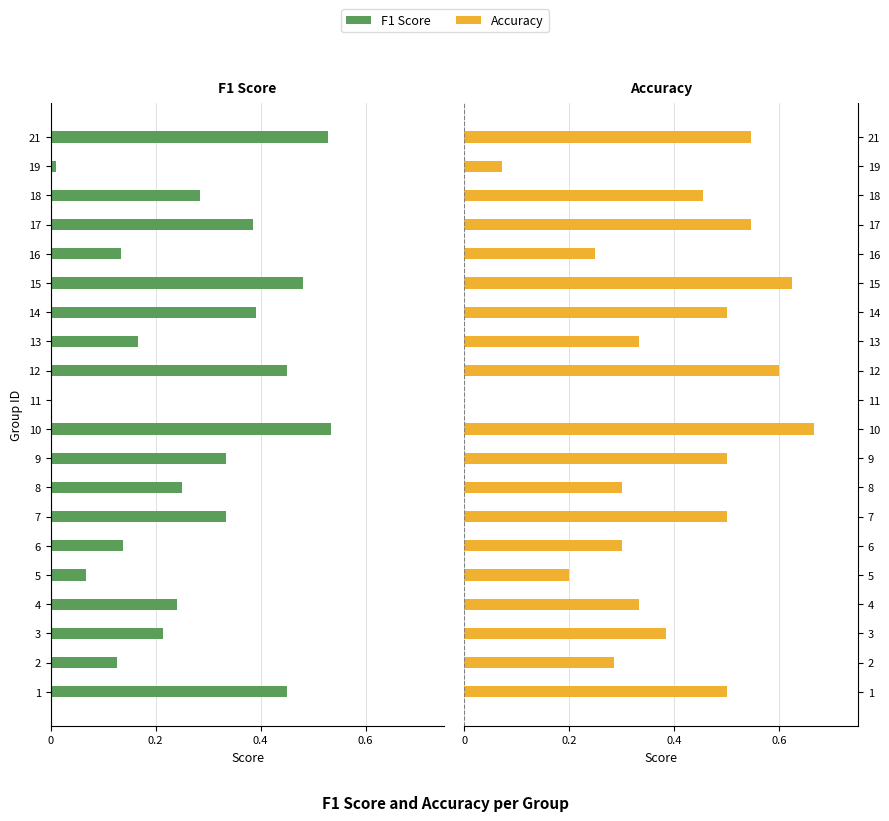

Rank the series at 7 from lowest to highest value.

f1, accuracy